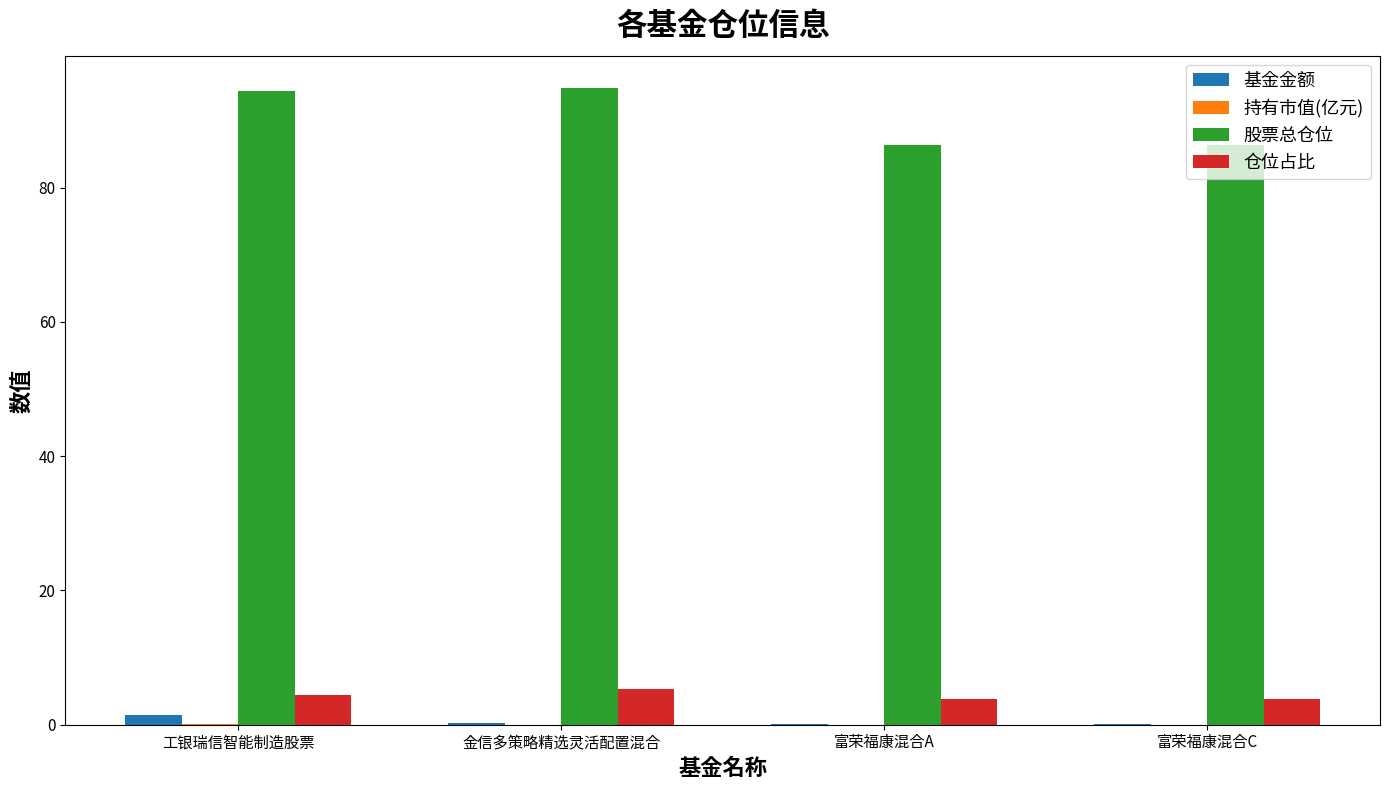

Is the value of 仓位占比 at 金信多策略精选灵活配置混合 greater than the value of 股票总仓位 at 富荣福康混合C?

No